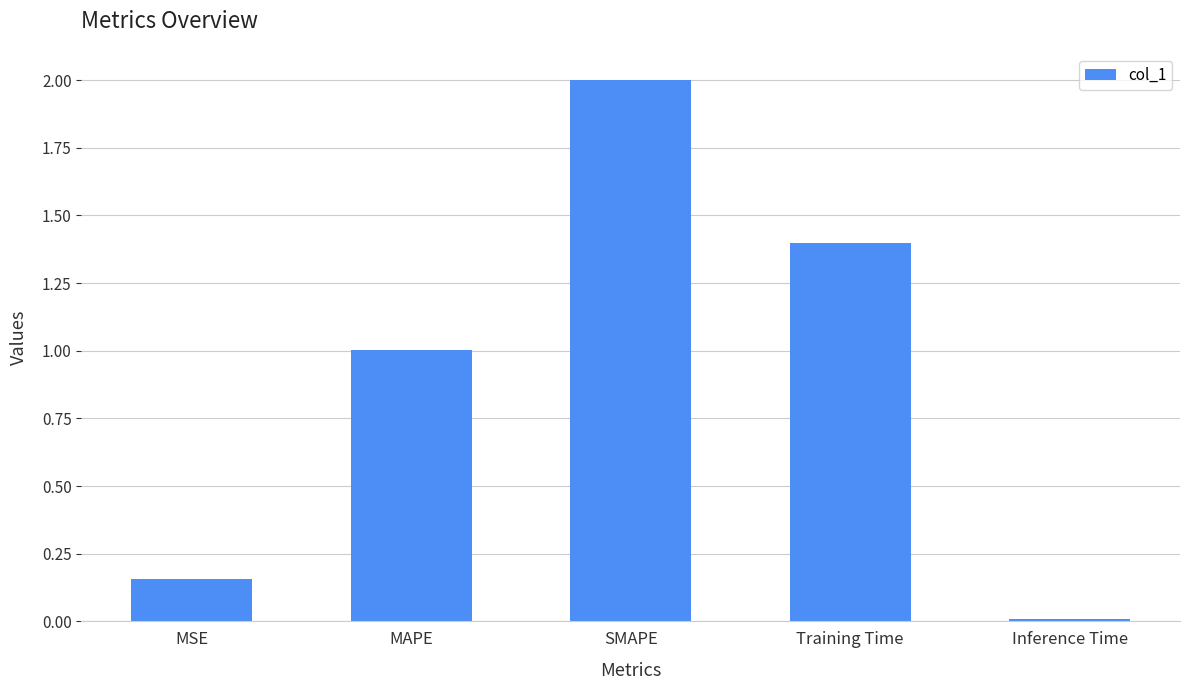

Which has a higher value, Inference Time or MAPE?

MAPE